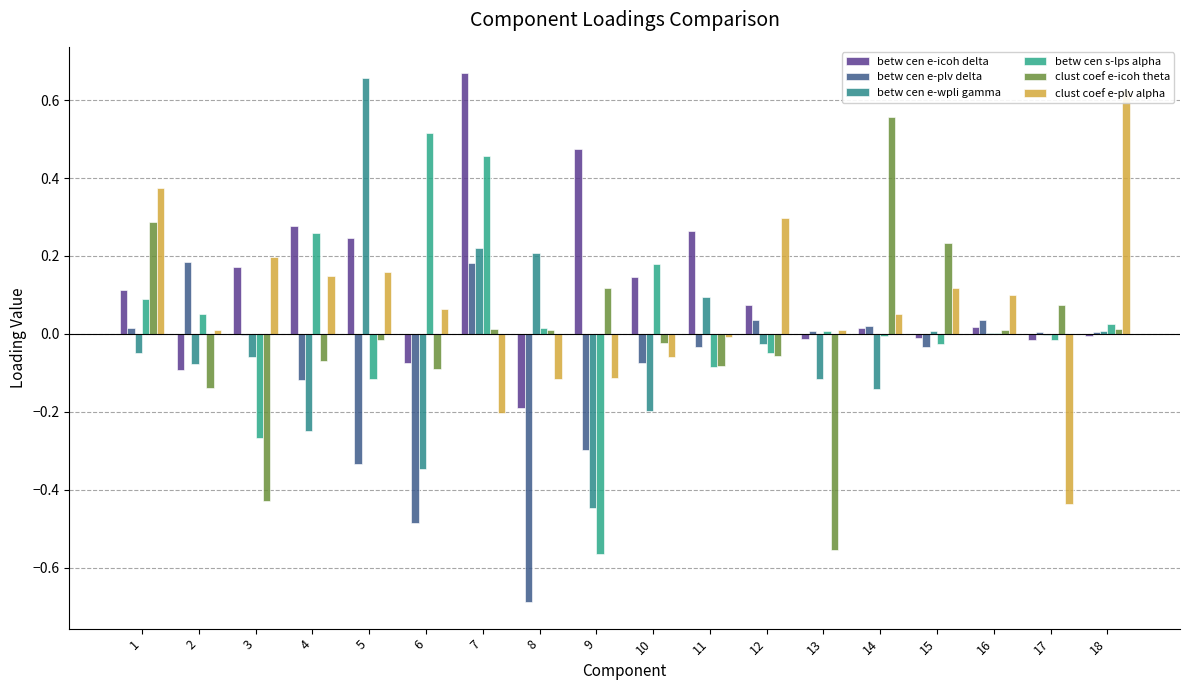

Rank the series by their maximum value, from highest to lowest.

betw cen e-icoh delta, betw cen e-wpli gamma, clust coef e-plv alpha, clust coef e-icoh theta, betw cen s-lps alpha, betw cen e-plv delta